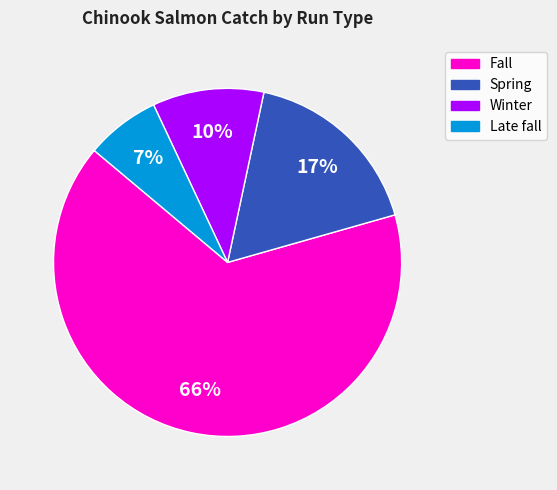

Which has a higher value, Fall or Late fall?

Fall